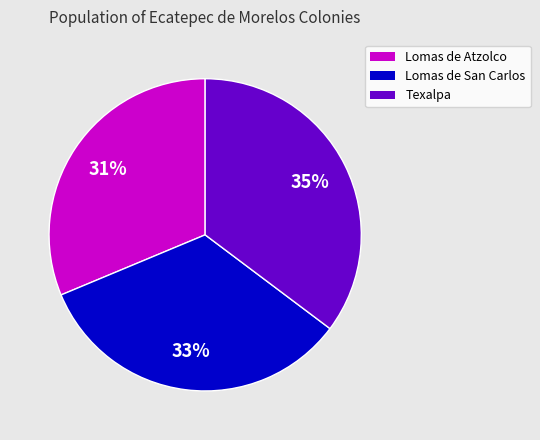

Which slice is the smallest?

Lomas de Atzolco